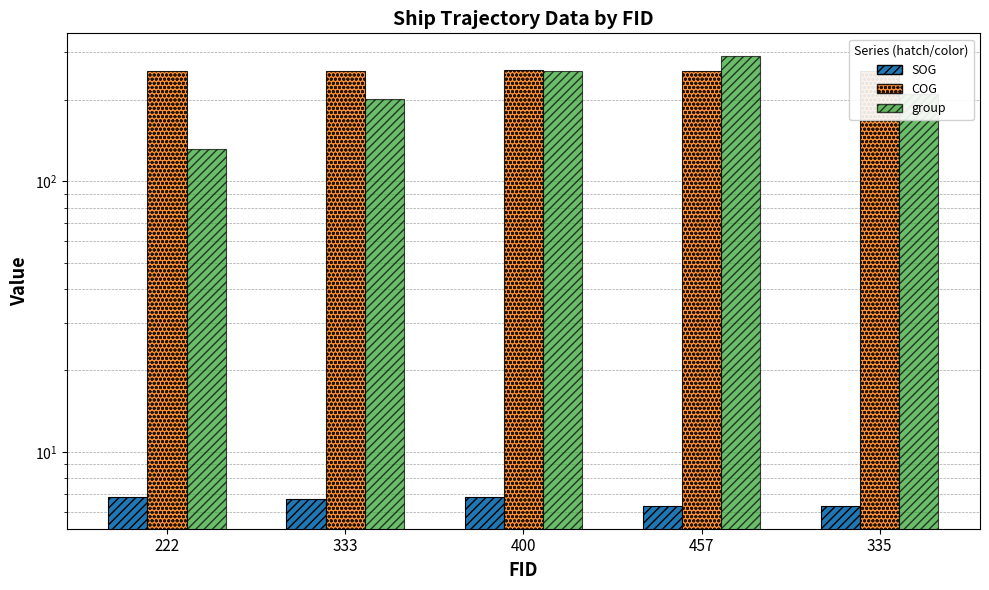

How many values in the COG series exceed 256?

3